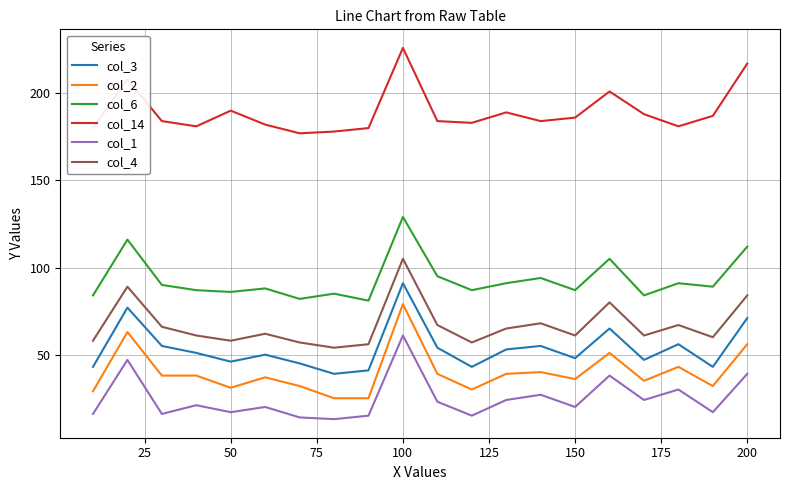

What is the difference between the maximum and minimum values in the col_4 series?

51